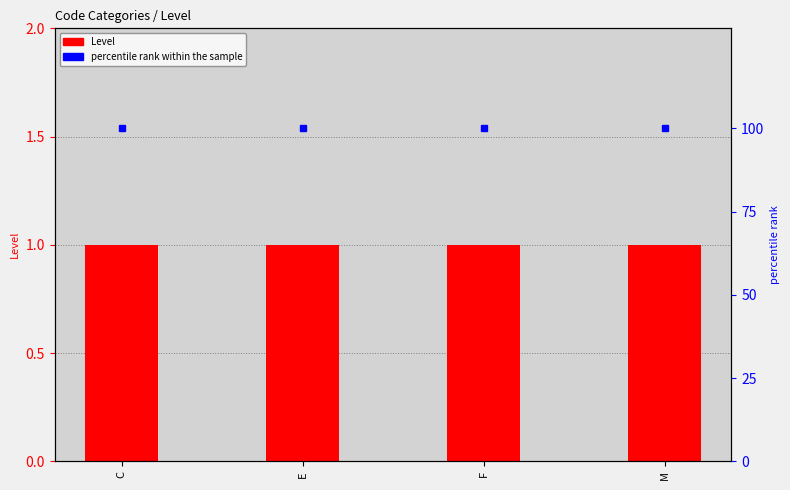

Read the percentile rank within the sample value at F.

100